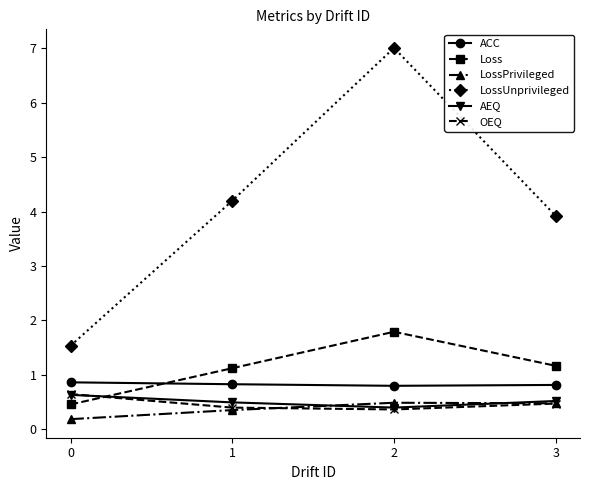

Is it true that ACC equals 1.3 at 0?

False